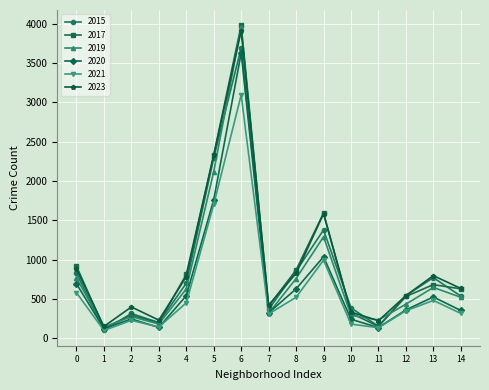

The value of 2023 at 7 is 422. True or false?

True